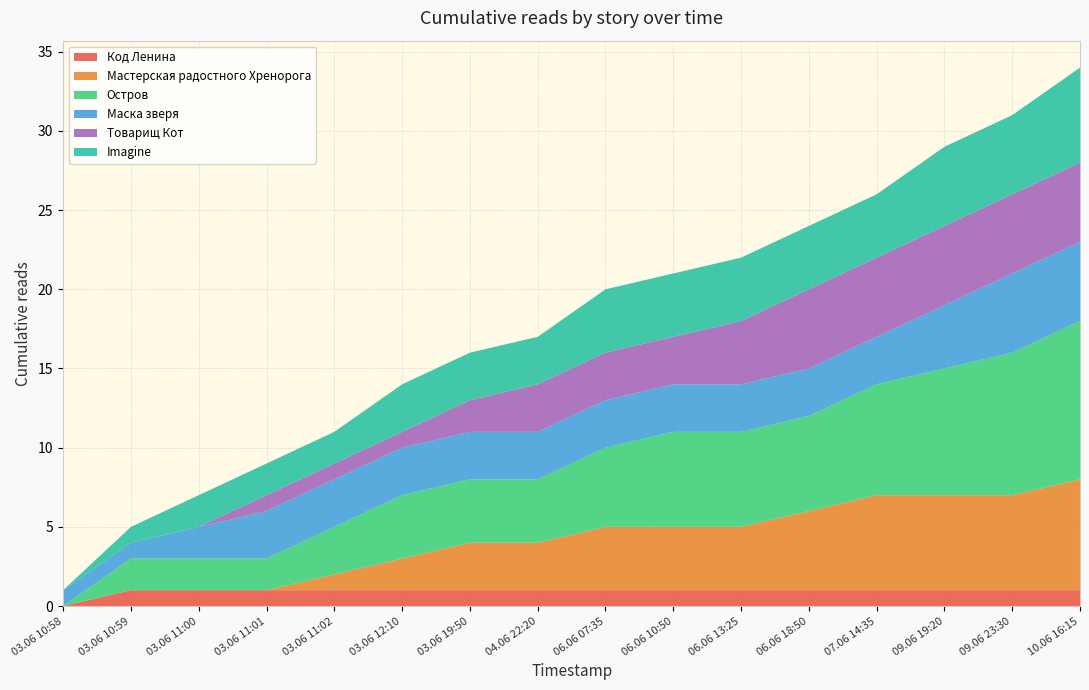

Reading left to right, transcribe all the data shown in this chart.

Код Ленина: 03.06 10:58=0	03.06 10:59=1	03.06 11:00=1	03.06 11:01=1	03.06 11:02=1	03.06 12:10=1	03.06 19:50=1	04.06 22:20=1	06.06 07:35=1	06.06 10:50=1	06.06 13:25=1	06.06 18:50=1	07.06 14:35=1	09.06 19:20=1	09.06 23:30=1	10.06 16:15=1
Мастерская радостного Хренорога: 03.06 10:58=0	03.06 10:59=0	03.06 11:00=0	03.06 11:01=0	03.06 11:02=1	03.06 12:10=2	03.06 19:50=3	04.06 22:20=3	06.06 07:35=4	06.06 10:50=4	06.06 13:25=4	06.06 18:50=5	07.06 14:35=6	09.06 19:20=6	09.06 23:30=6	10.06 16:15=7
Остров: 03.06 10:58=0	03.06 10:59=2	03.06 11:00=2	03.06 11:01=2	03.06 11:02=3	03.06 12:10=4	03.06 19:50=4	04.06 22:20=4	06.06 07:35=5	06.06 10:50=6	06.06 13:25=6	06.06 18:50=6	07.06 14:35=7	09.06 19:20=8	09.06 23:30=9	10.06 16:15=10
Маска зверя: 03.06 10:58=1	03.06 10:59=1	03.06 11:00=2	03.06 11:01=3	03.06 11:02=3	03.06 12:10=3	03.06 19:50=3	04.06 22:20=3	06.06 07:35=3	06.06 10:50=3	06.06 13:25=3	06.06 18:50=3	07.06 14:35=3	09.06 19:20=4	09.06 23:30=5	10.06 16:15=5
Товарищ Кот: 03.06 10:58=0	03.06 10:59=0	03.06 11:00=0	03.06 11:01=1	03.06 11:02=1	03.06 12:10=1	03.06 19:50=2	04.06 22:20=3	06.06 07:35=3	06.06 10:50=3	06.06 13:25=4	06.06 18:50=5	07.06 14:35=5	09.06 19:20=5	09.06 23:30=5	10.06 16:15=5
Imagine: 03.06 10:58=0	03.06 10:59=1	03.06 11:00=2	03.06 11:01=2	03.06 11:02=2	03.06 12:10=3	03.06 19:50=3	04.06 22:20=3	06.06 07:35=4	06.06 10:50=4	06.06 13:25=4	06.06 18:50=4	07.06 14:35=4	09.06 19:20=5	09.06 23:30=5	10.06 16:15=6